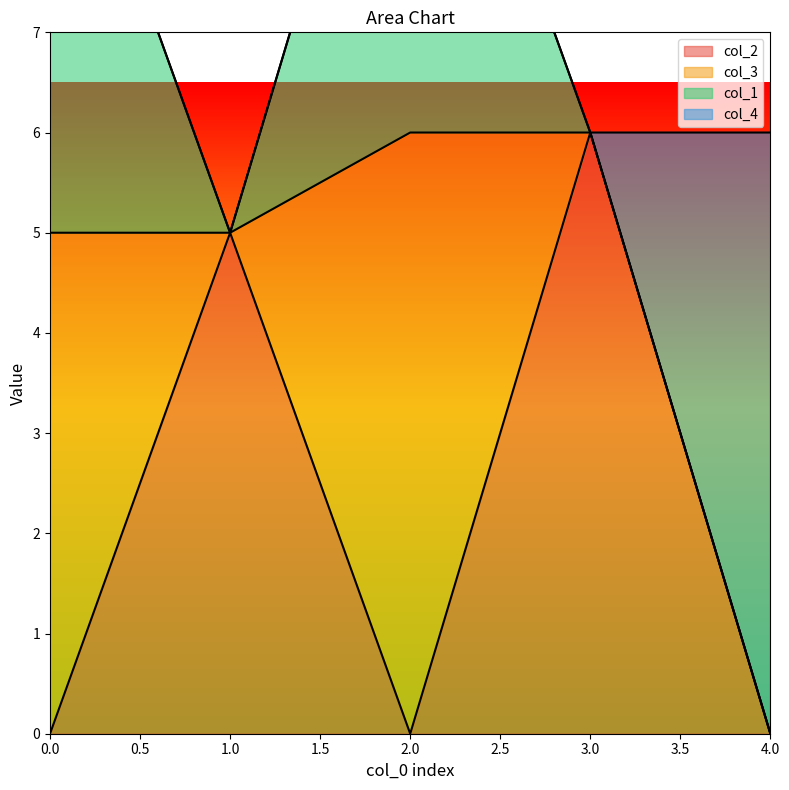

At which label is col_2 closest to 3?

1.0